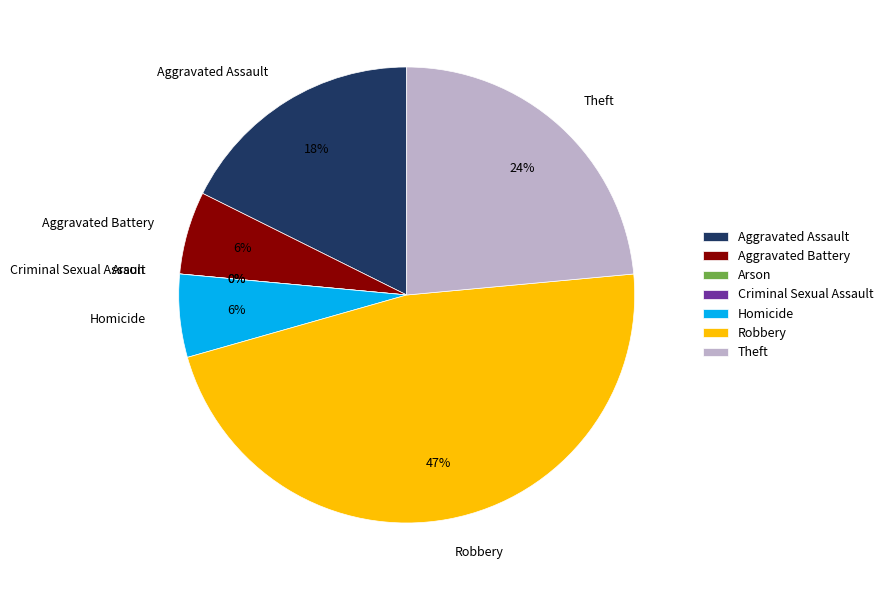

The Aggravated Battery slice represents 16% of the pie. True or false?

False